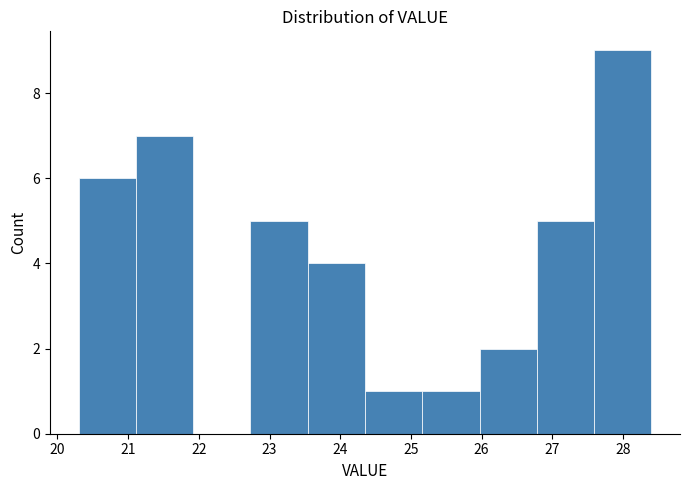

Reading left to right, transcribe this chart: for each bar, give the range it covers on the x-axis and its height. Neither the bar edges nor the heights are printed on the chart, so give them approximately, as read against the axes.

20.30 to 21.11: 6
21.11 to 21.92: 7
21.92 to 22.73: 0
22.73 to 23.54: 5
23.54 to 24.35: 4
24.35 to 25.16: 1
25.16 to 25.97: 1
25.97 to 26.78: 2
26.78 to 27.59: 5
27.59 to 28.40: 9